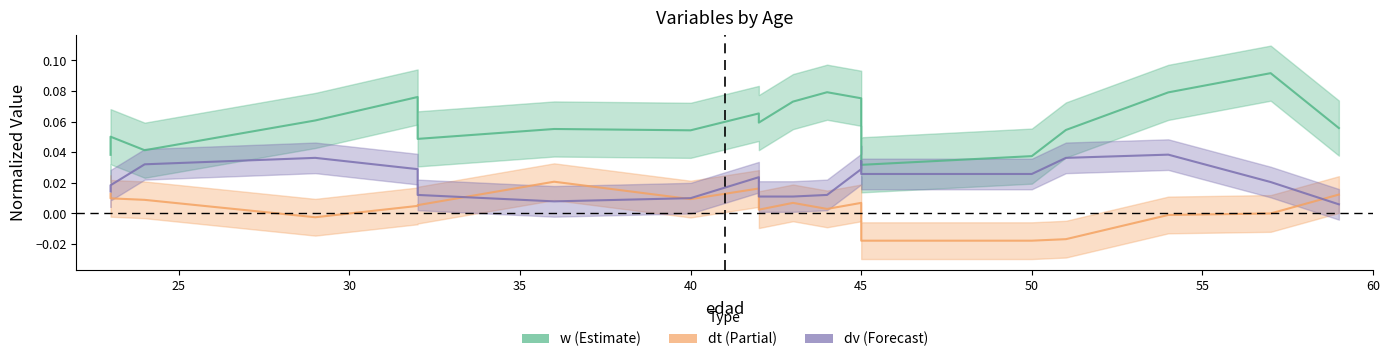

Count the dv values in the range 0 to 1.

20